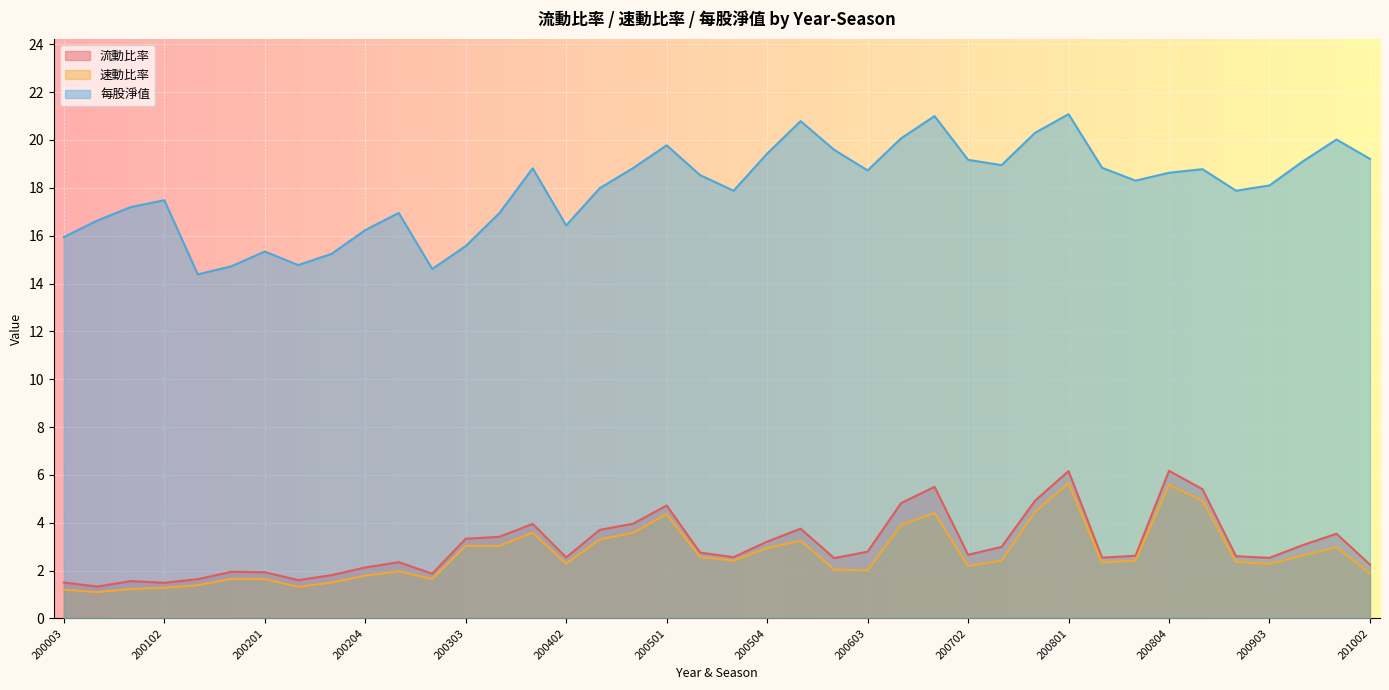

How many lines are shown in the chart?

3